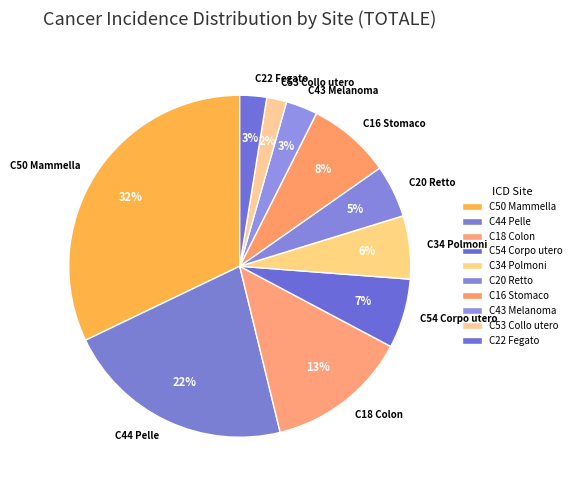

The C53 Collo utero slice represents 15% of the pie. True or false?

False